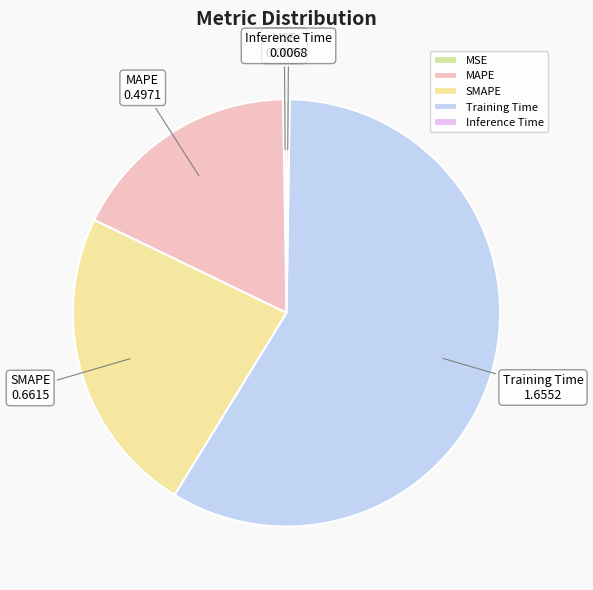

Approximately how many times larger is the value at SMAPE compared to Training Time?

0.4